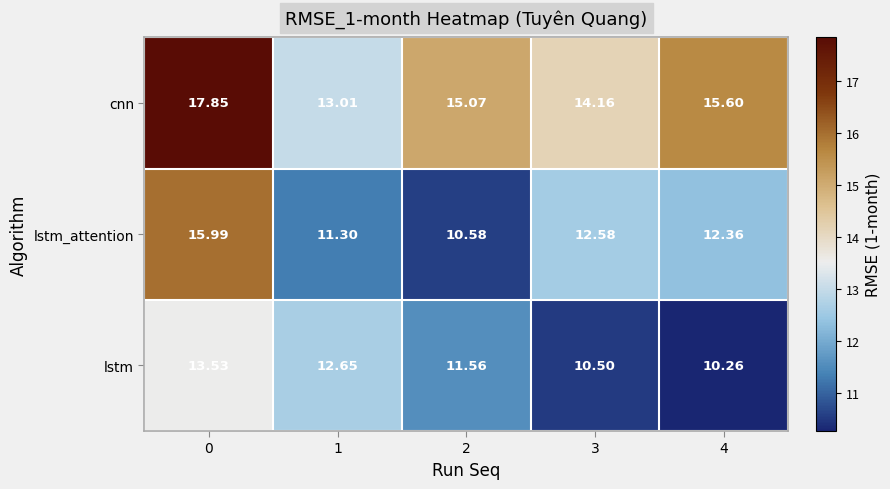

Rank the series by their maximum value, from highest to lowest.

cnn, lstm_attention, lstm